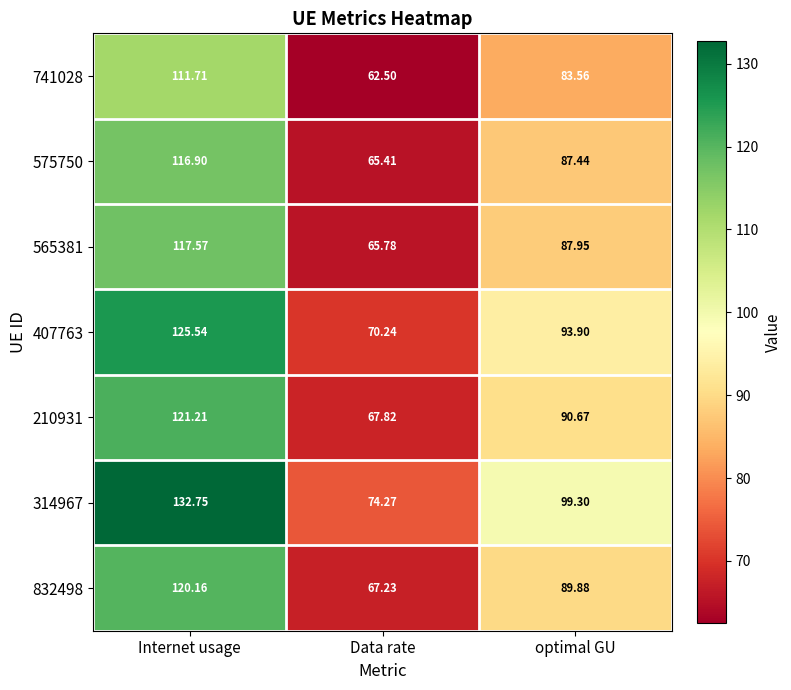

What is the maximum value shown in the chart?

132.8